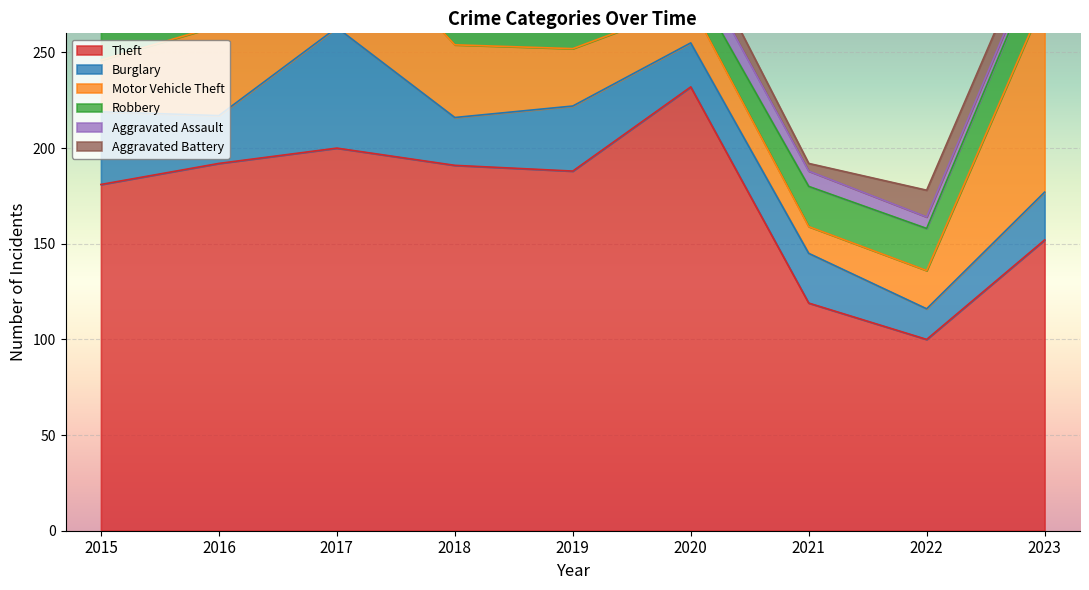

Rank the series at 2016 from lowest to highest value.

Aggravated Battery, Aggravated Assault, Burglary, Robbery, Motor Vehicle Theft, Theft